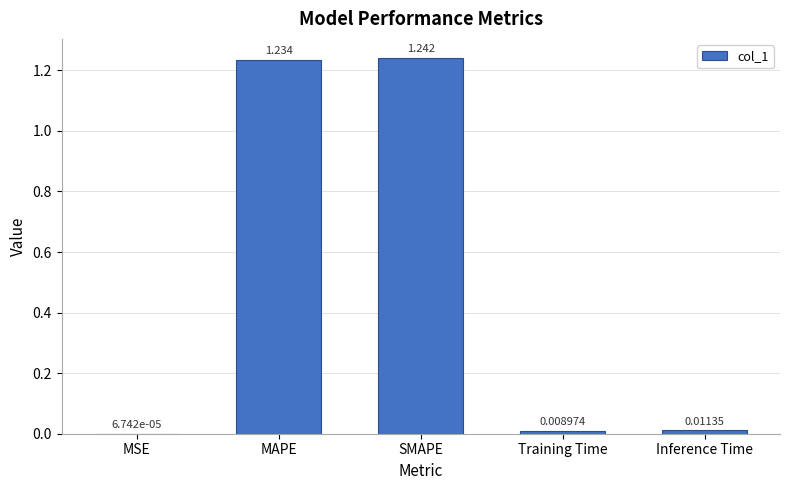

Is it true that the value at SMAPE is 0.3?

False